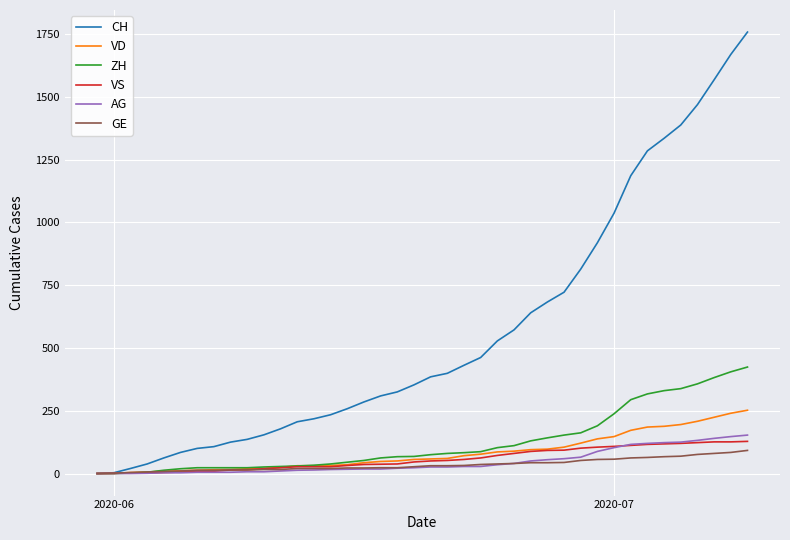

Which series has the largest range (max minus min)?

CH